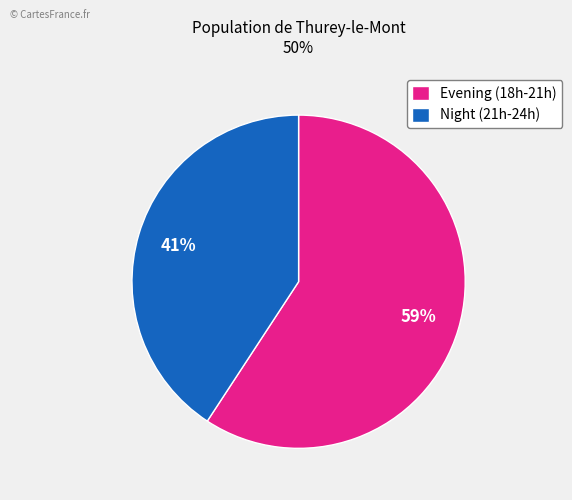

How many segments does this pie chart have?

2